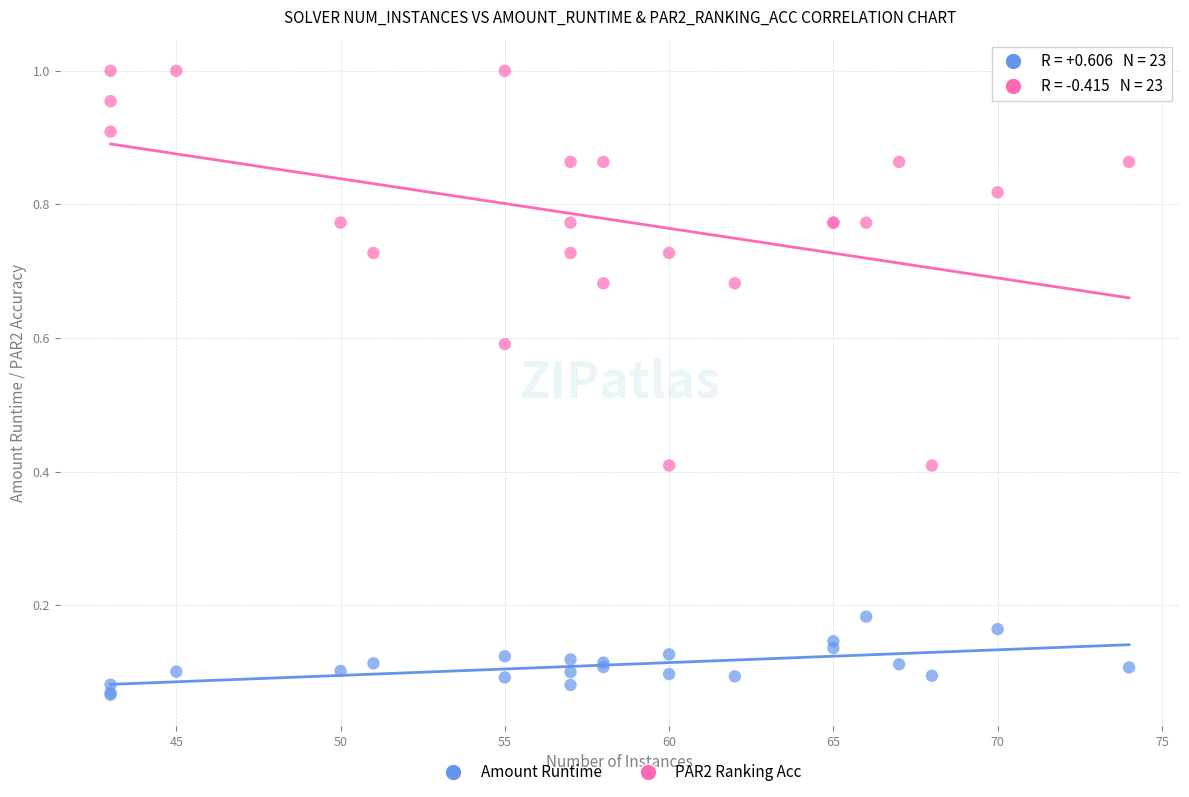

Which series has the largest Y range (max minus min)?

PAR2 Ranking Acc